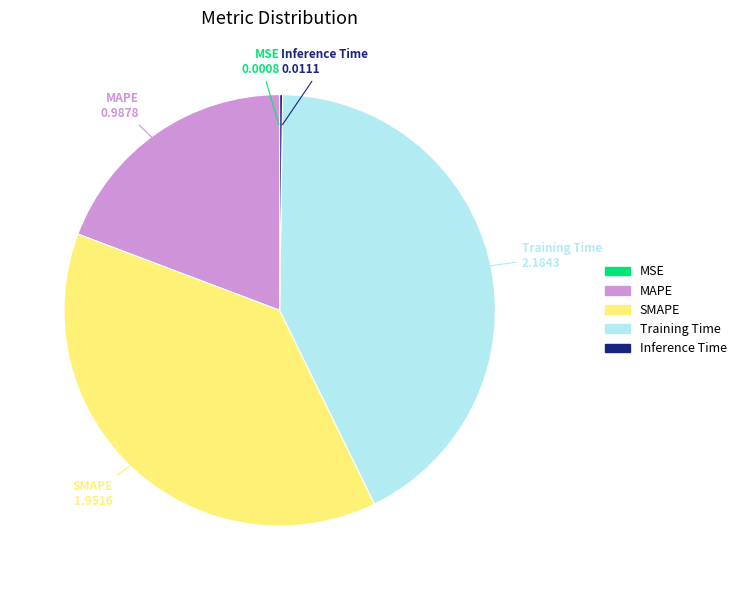

Between Training Time and MAPE, which is larger?

Training Time